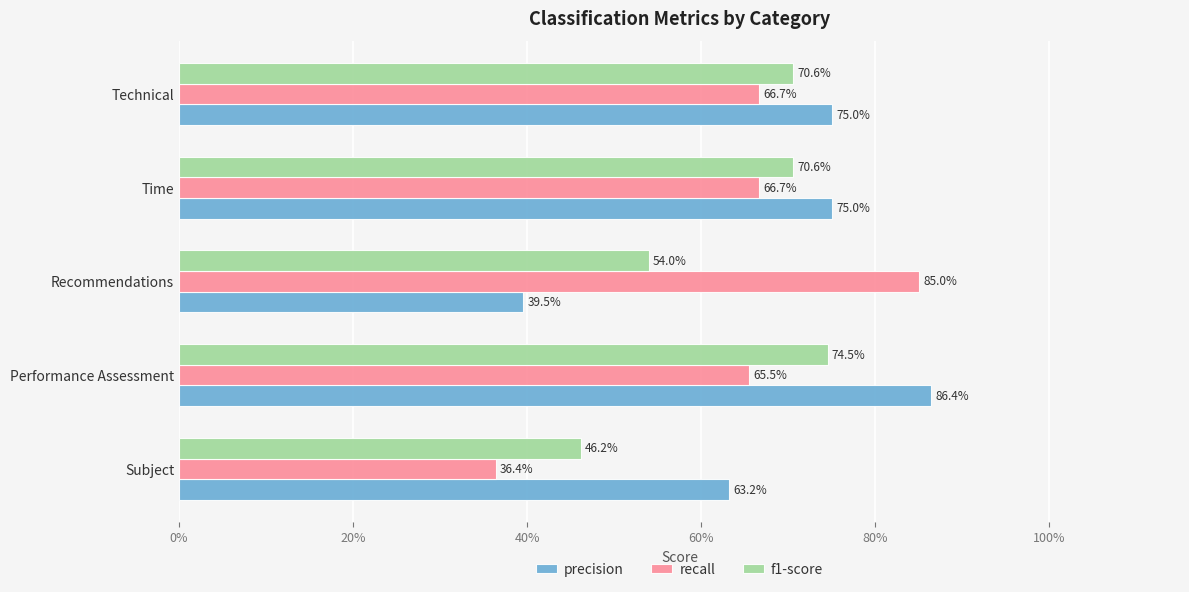

What are all the series names shown in the legend?

precision, recall, f1-score